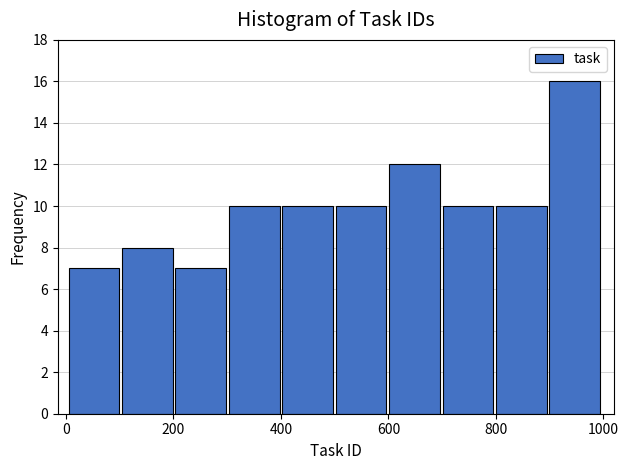

Reading left to right, transcribe this chart: for each bar, give the range it covers on the x-axis and its height. Neither the bar edges nor the heights are printed on the chart, so give them approximately, as read against the axes.

0 to 100: 7
100 to 200: 8
200 to 300: 7
300 to 400: 10
400 to 500: 10
500 to 600: 10
600 to 700: 12
700 to 800: 10
800 to 900: 10
900 to 1000: 16